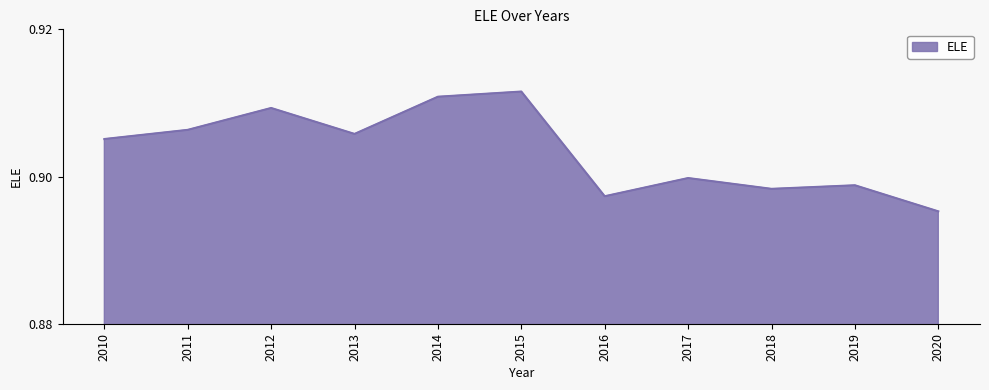

At which label is the value closest to 0?

2020